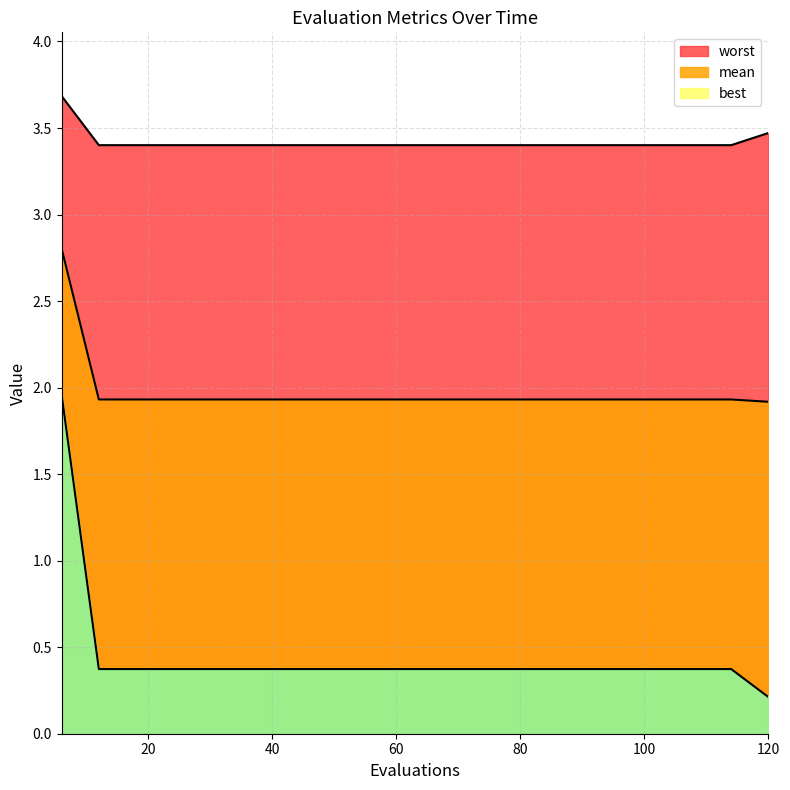

True or false: mean and worst intersect in this chart.

False